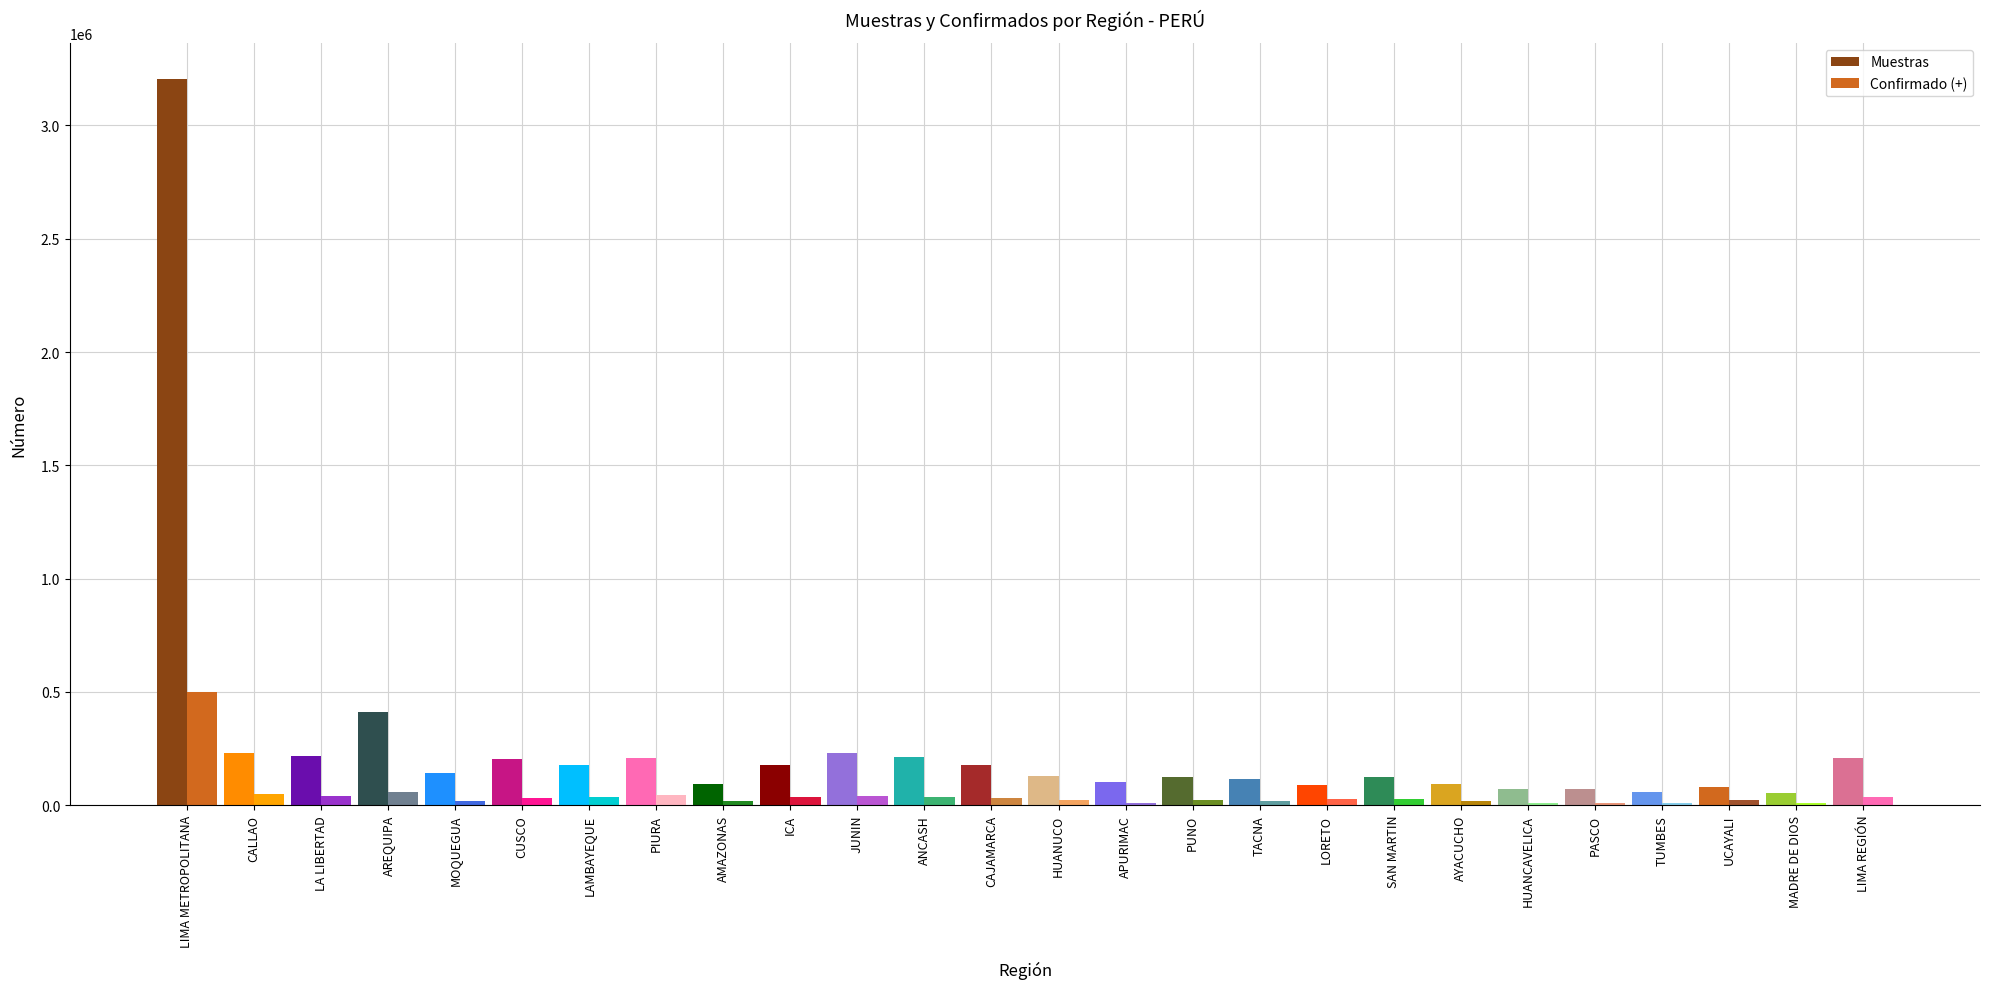

At which label does Muestras first exceed 143334?

LIMA METROPOLITANA